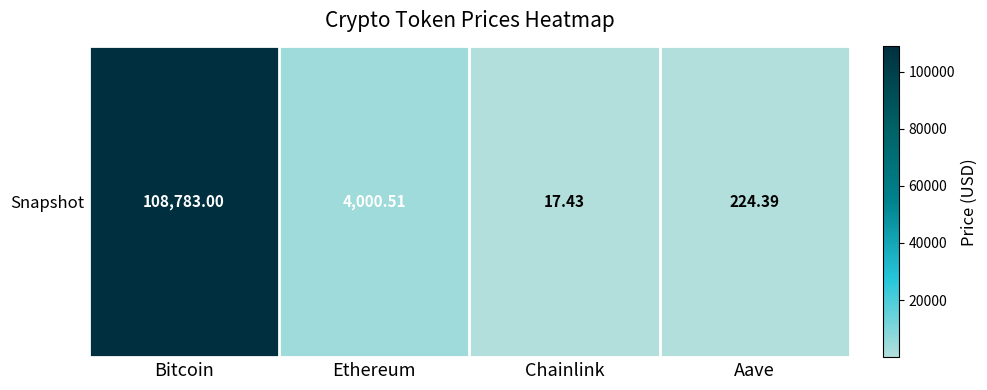

What is the smallest value displayed?

17.4